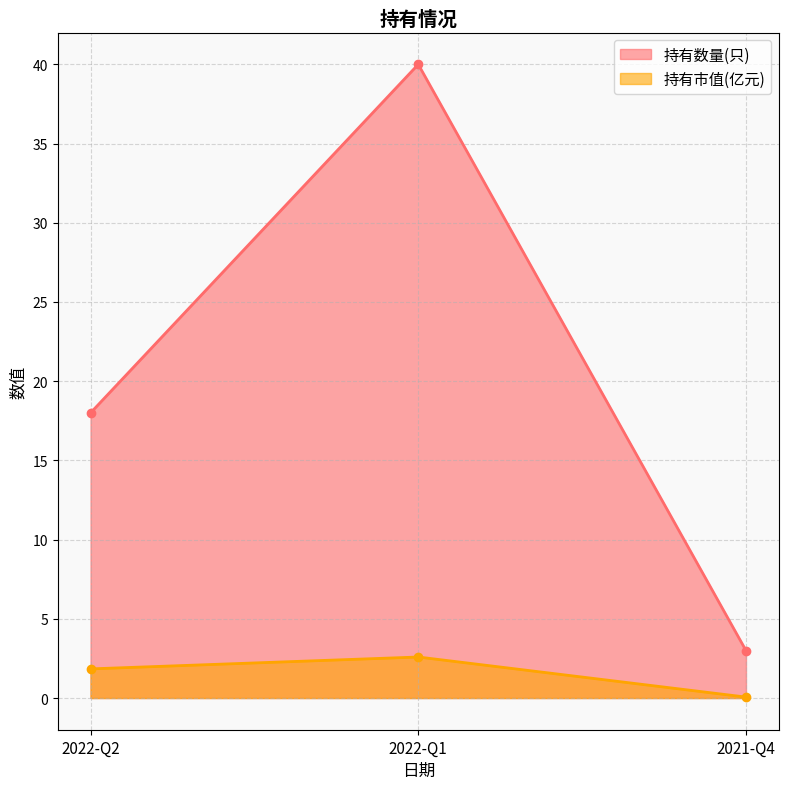

At which label is 持有市值(亿元) closest to 1?

2022-Q2